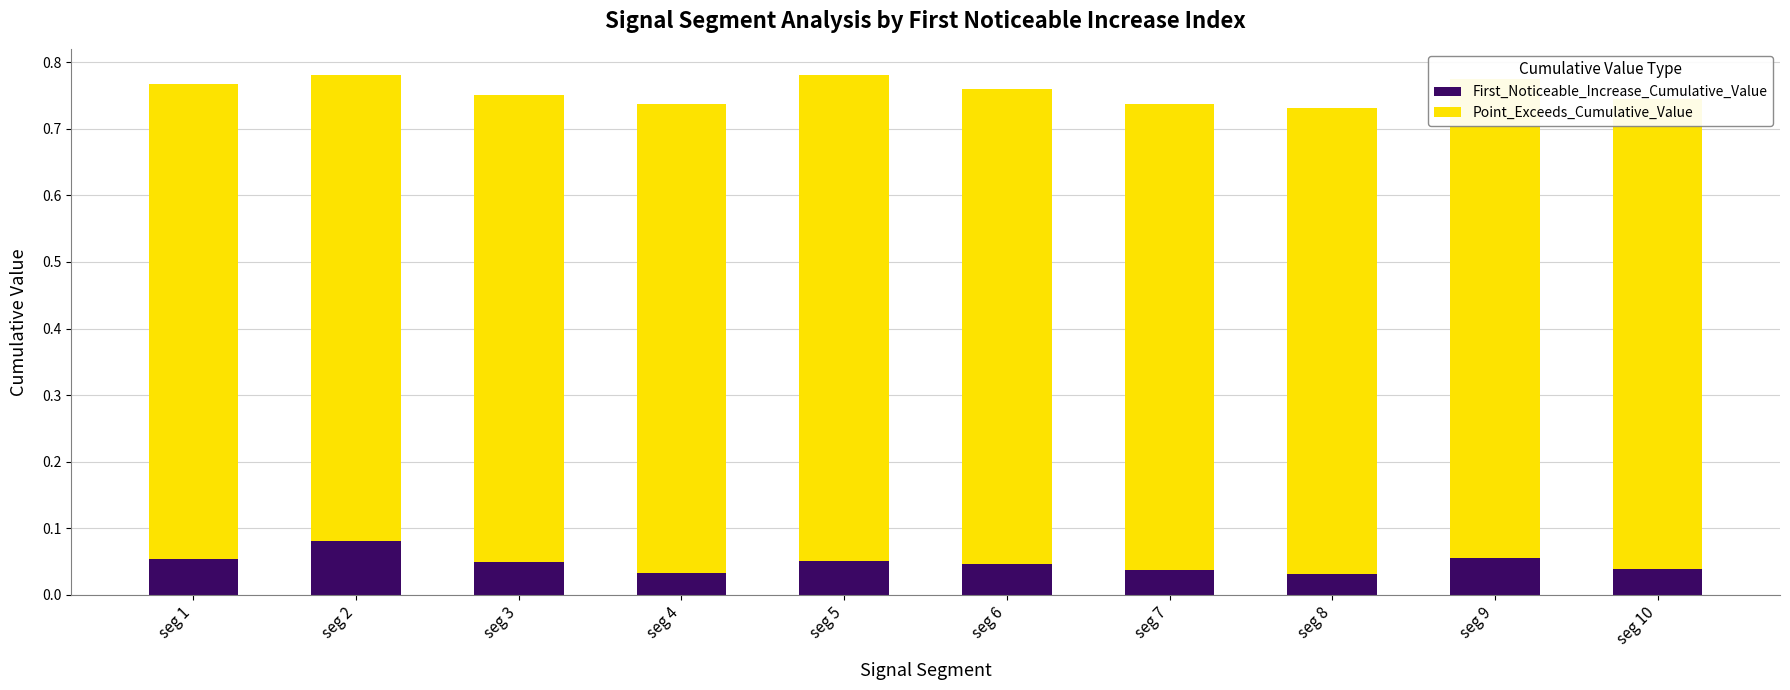

What is the total value across all series at seg 9?

0.8